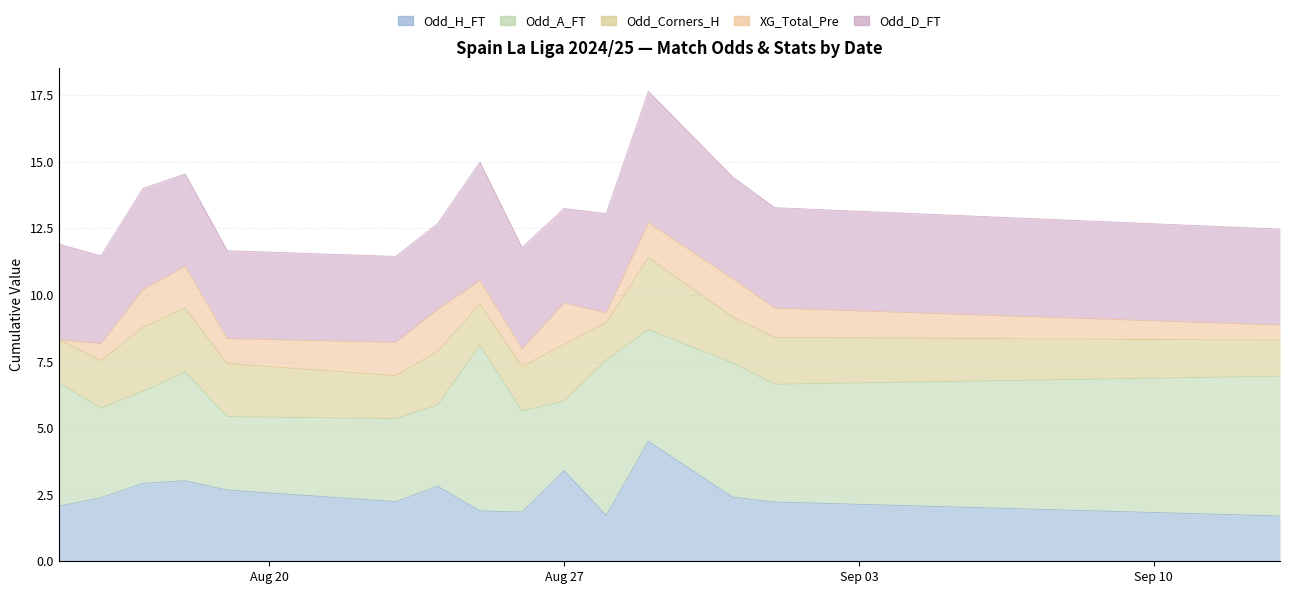

Between 2024-08-18 and 2024-08-24, which is larger?

2024-08-18